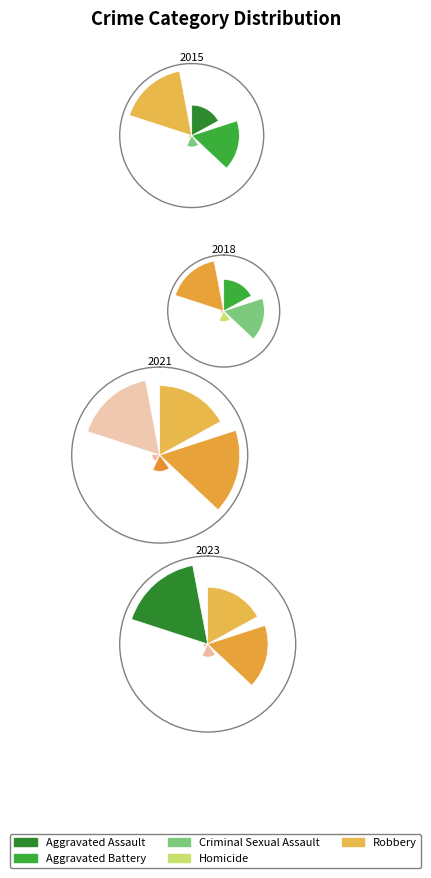

Which has a higher value, Criminal Sexual Assault or Homicide?

Criminal Sexual Assault